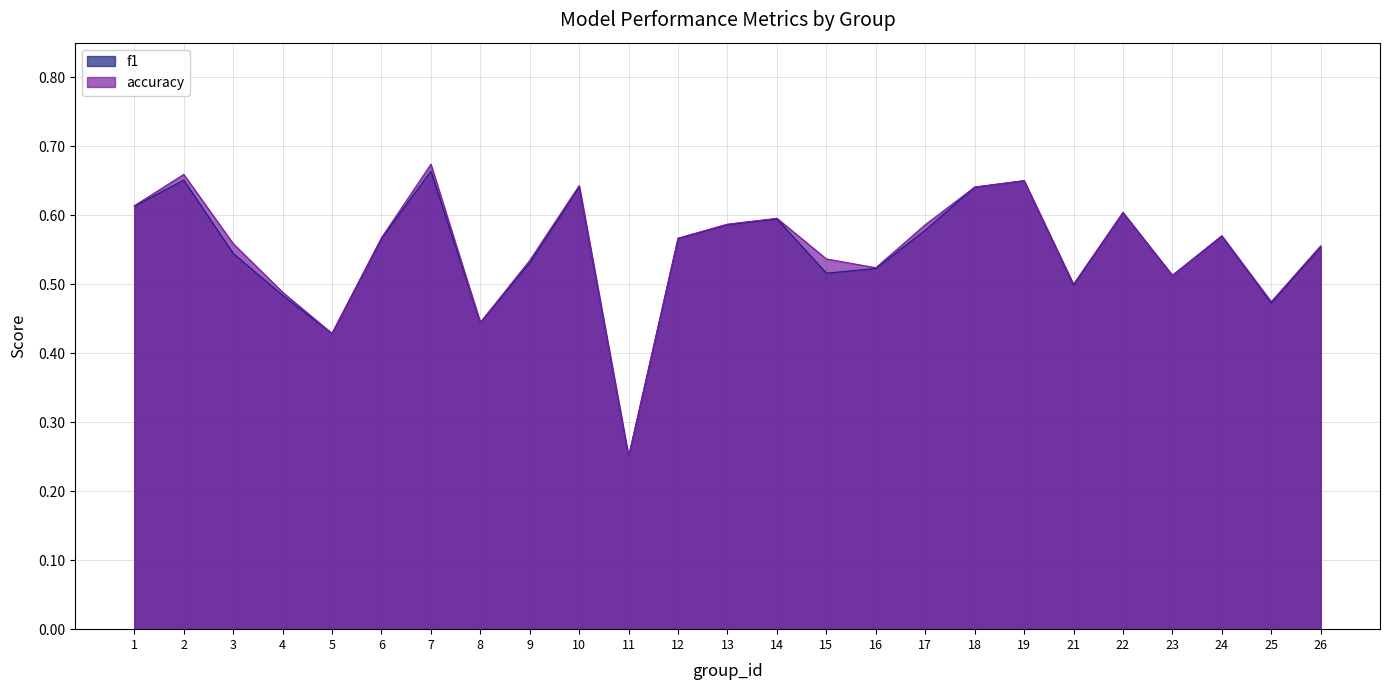

At 4, list the series in order from smallest to largest.

f1, accuracy